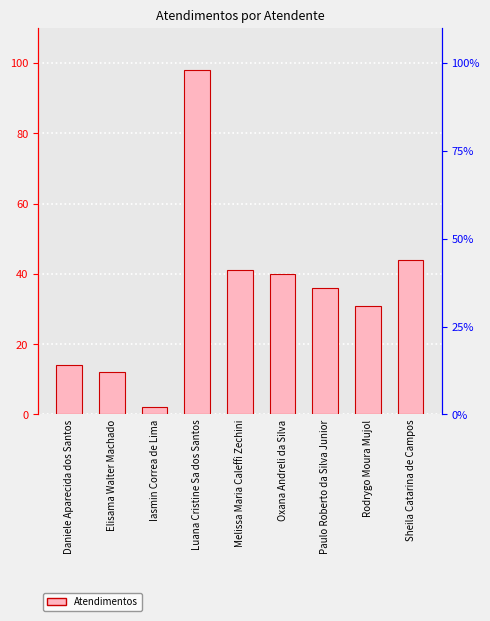

List the labels in order of value, largest first.

Luana Cristine Sa dos Santos, Sheila Catarina de Campos, Melissa Maria Caleffi Zechini, Oxana Andreli da Silva, Paulo Roberto da Silva Junior, Rodrygo Moura Mujol, Daniele Aparecida dos Santos, Elisama Walter Machado, Iasmin Correa de Lima